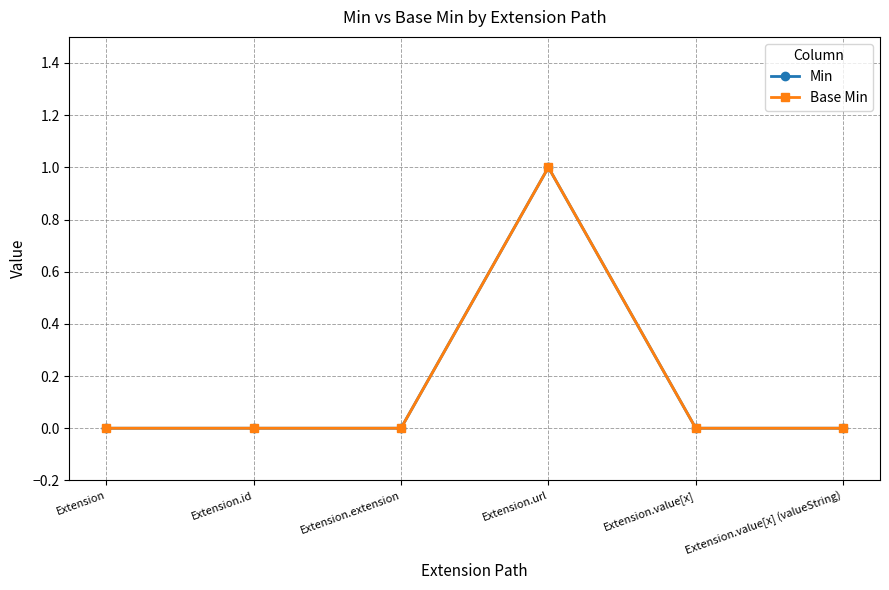

Does the chart display data point markers on the line(s)?

Yes